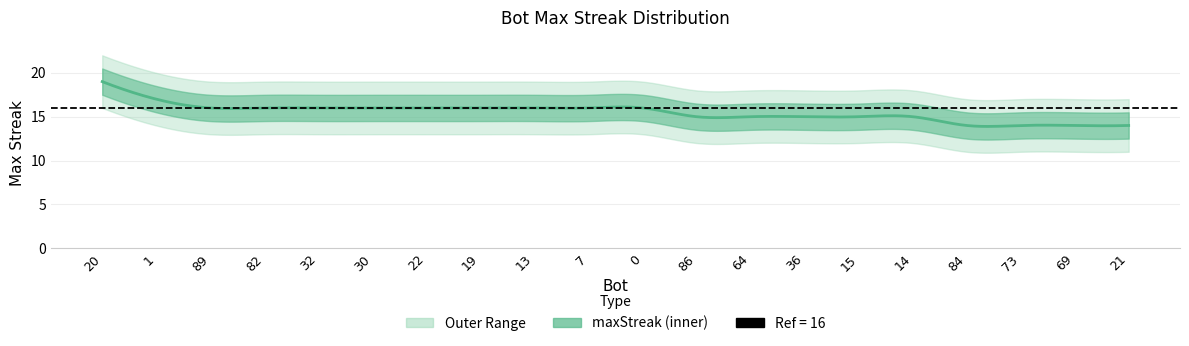

What is the value of the 11th point from the left?

16